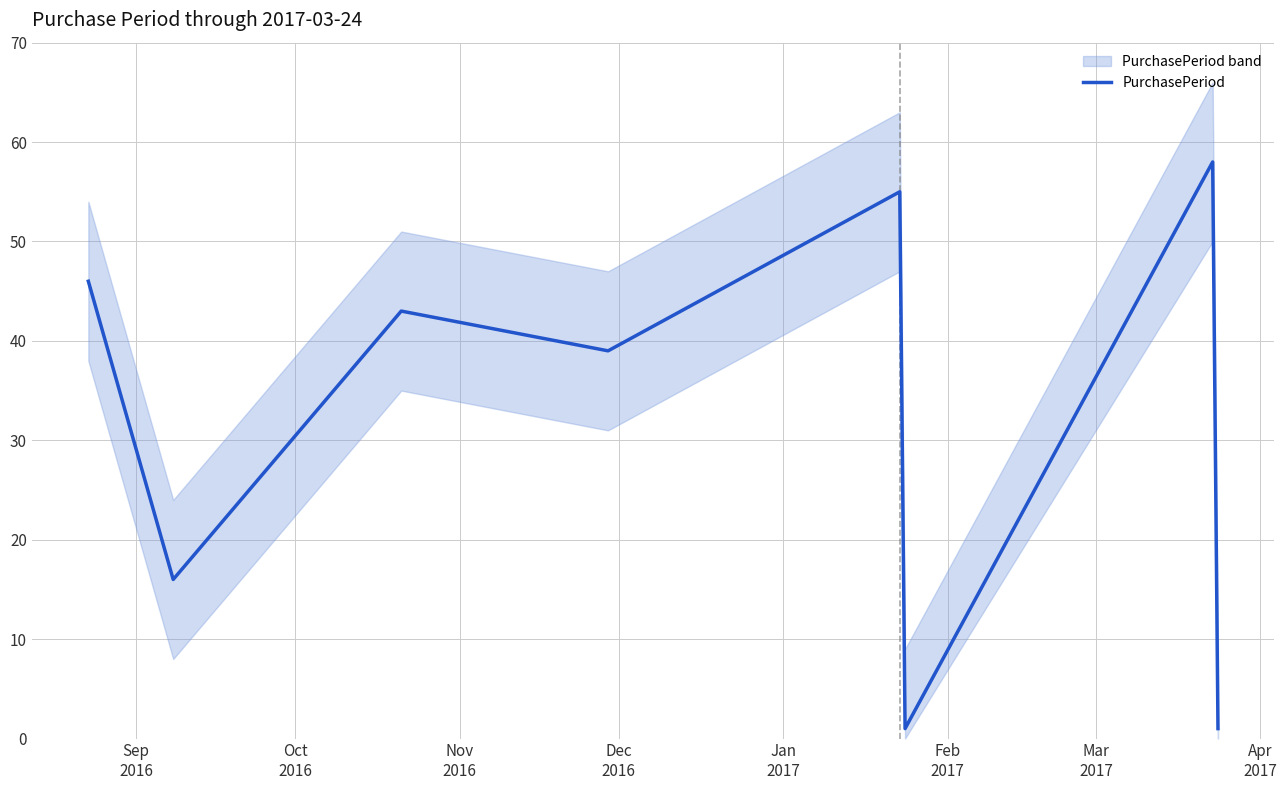

What is the maximum value for PurchasePeriod?

58